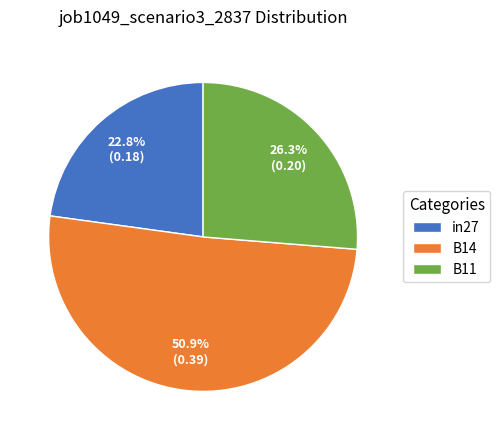

How many slices are in this pie chart?

3